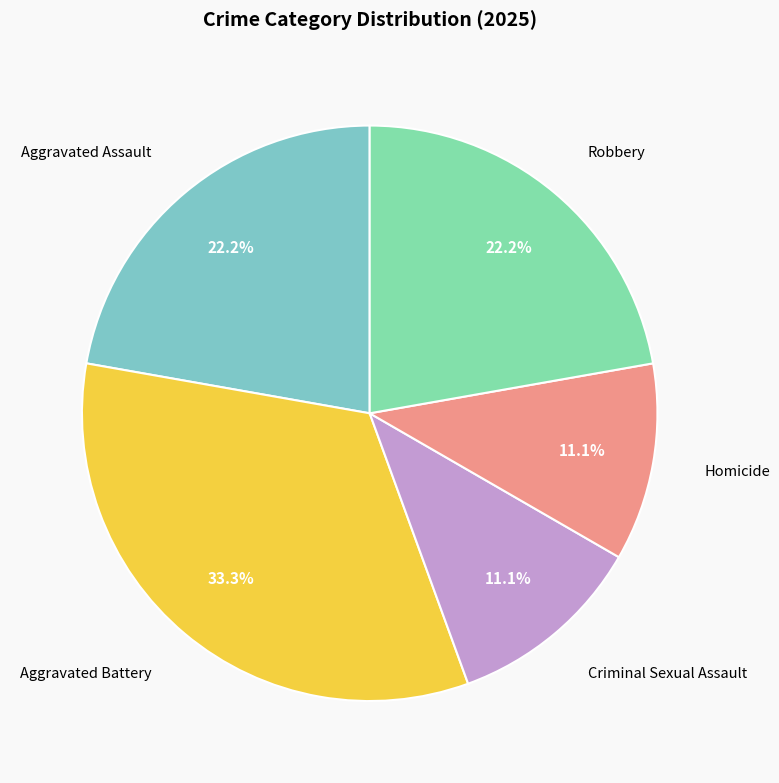

What is the total percentage of Homicide and Aggravated Battery?

44.4%